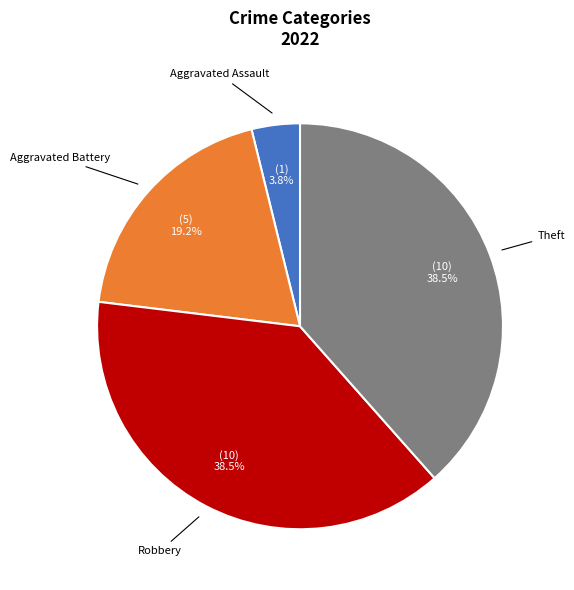

Combined, do Theft and Robbery account for over 50%?

Yes